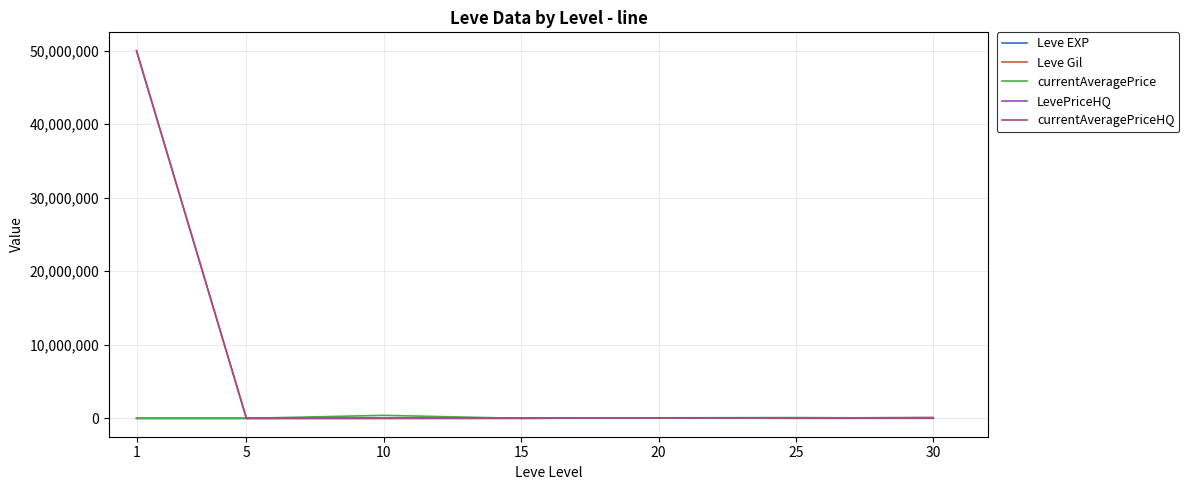

What is the spread (max minus min) of values at 10?

404746